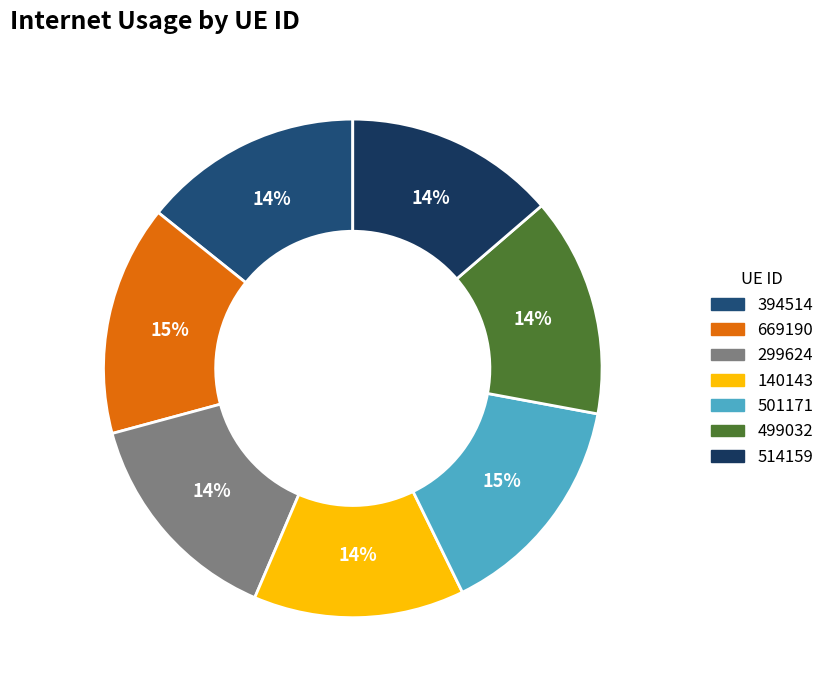

To the nearest percent, what percentage of the pie is 499032?

14%